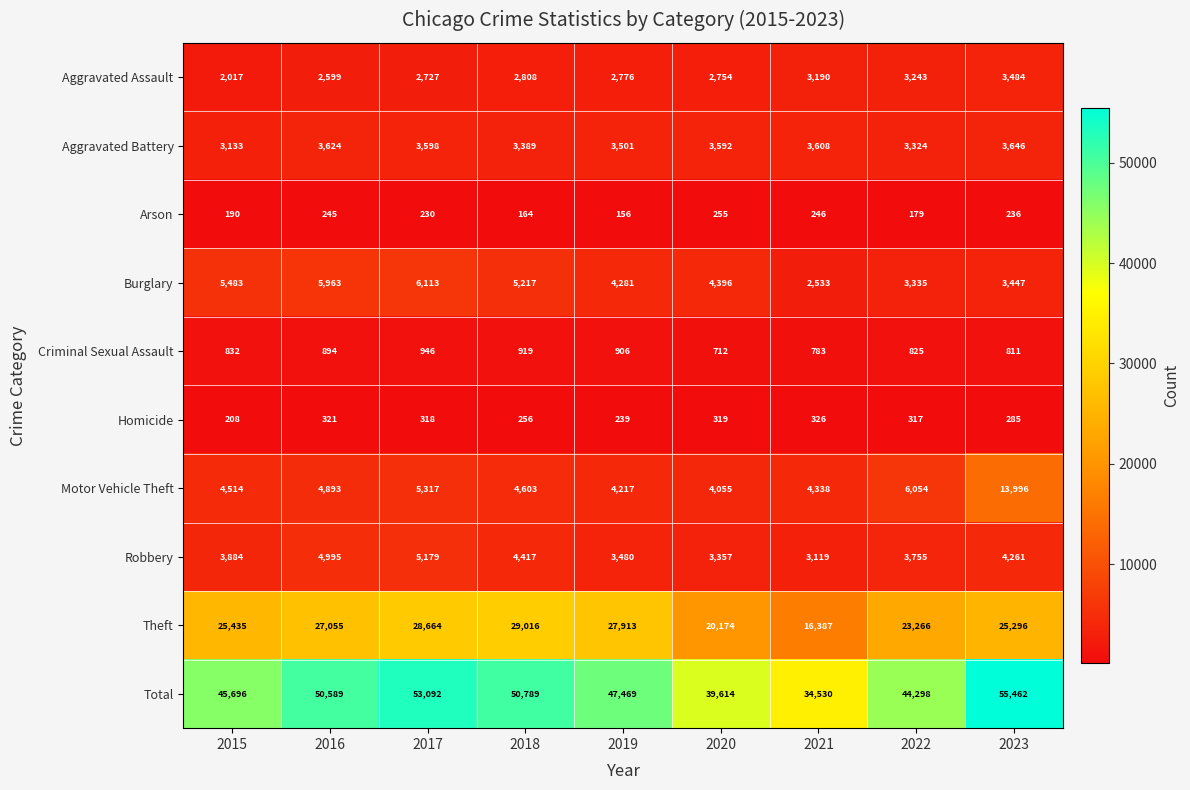

What is the average value of the Aggravated Battery series?

3491